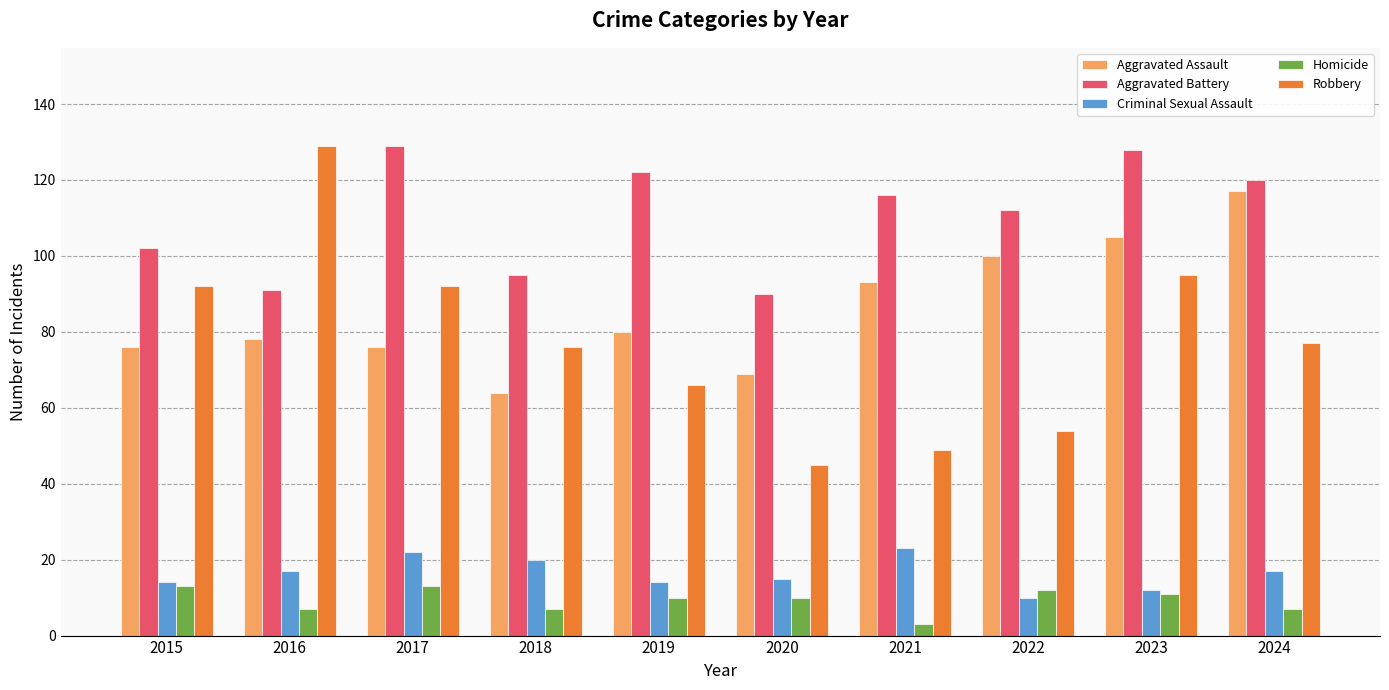

Read the Aggravated Assault value at 2017.

76